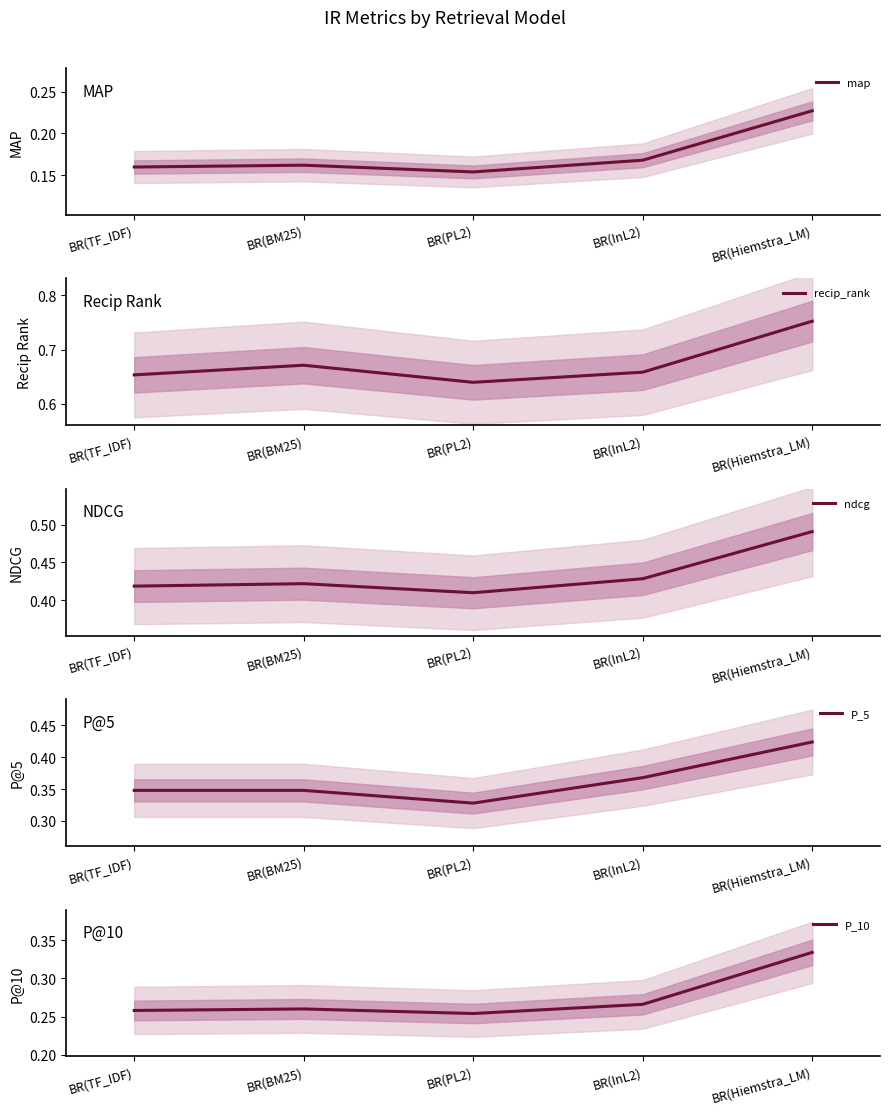

At which label does ndcg reach its peak?

BR(Hiemstra_LM)